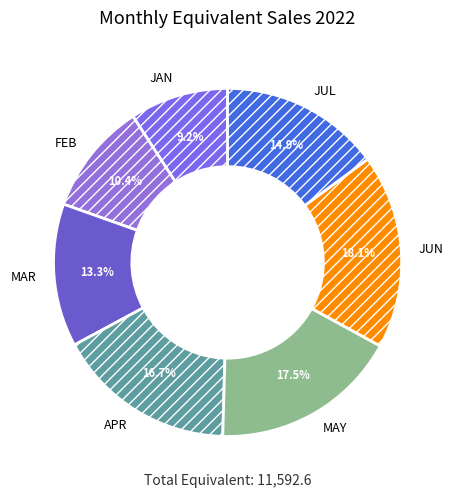

How much of the chart is everything except JAN?

90.8%